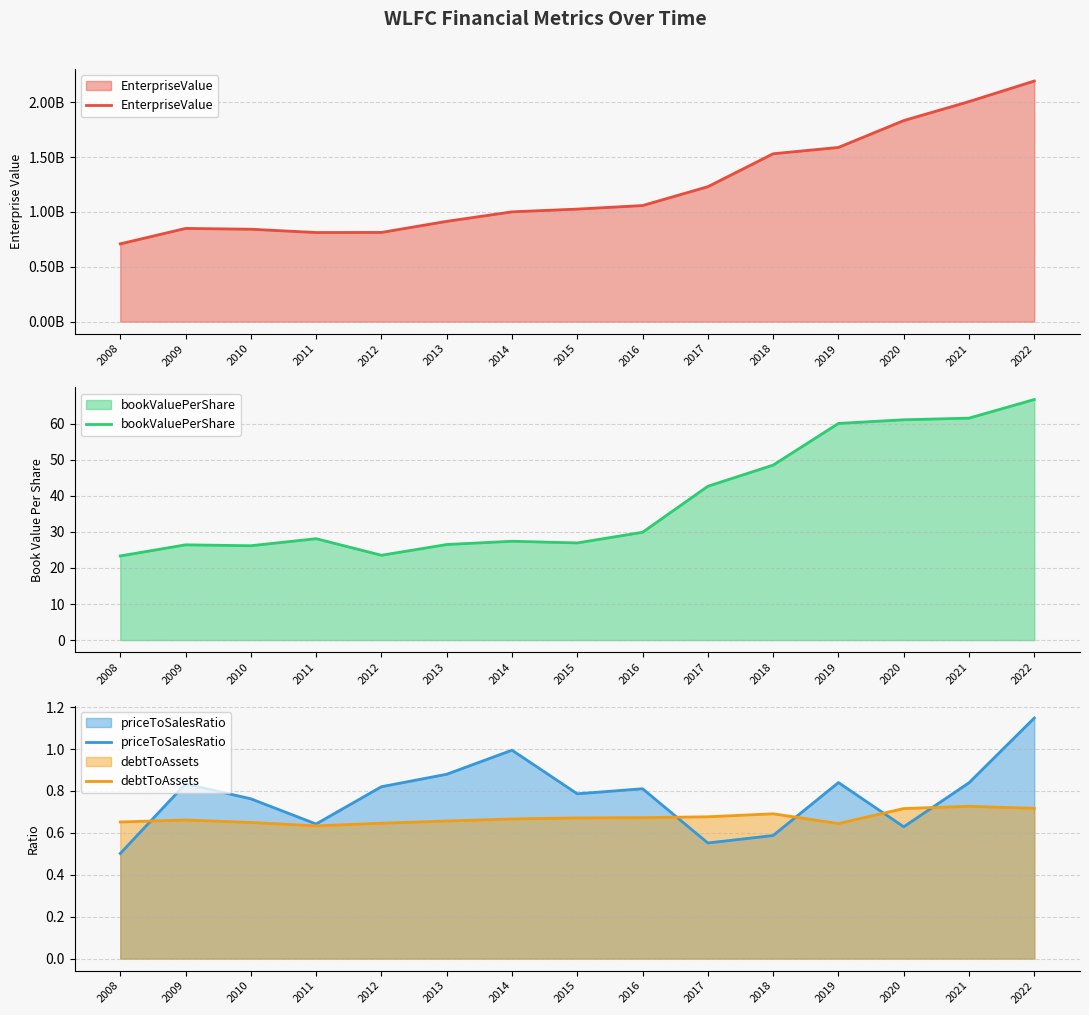

True or false: EnterpriseValue and priceToSalesRatio intersect in this chart.

False